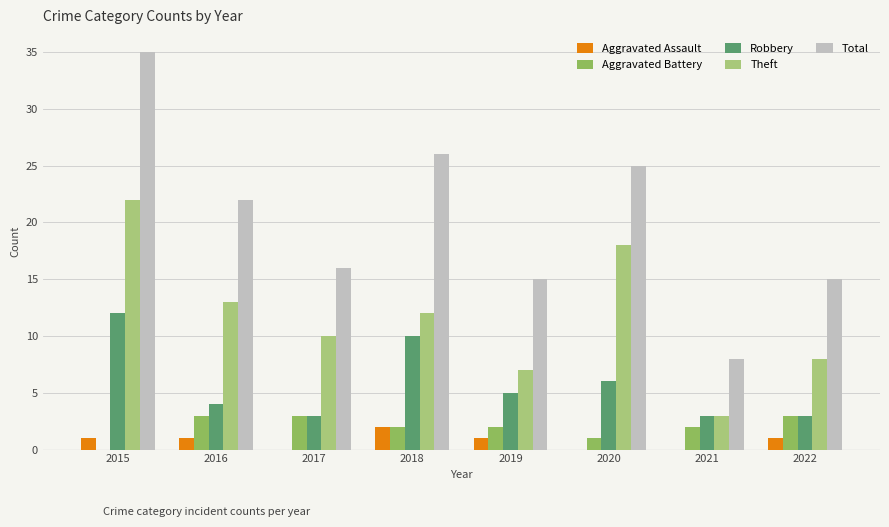

Count the Robbery values in the range 3 to 10.

7